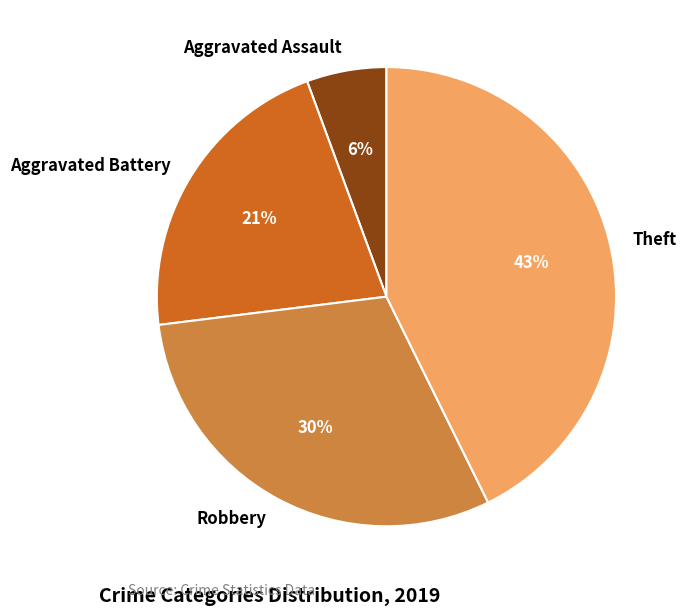

To the nearest percent, what is the difference between the largest and smallest slice percentages?

37%